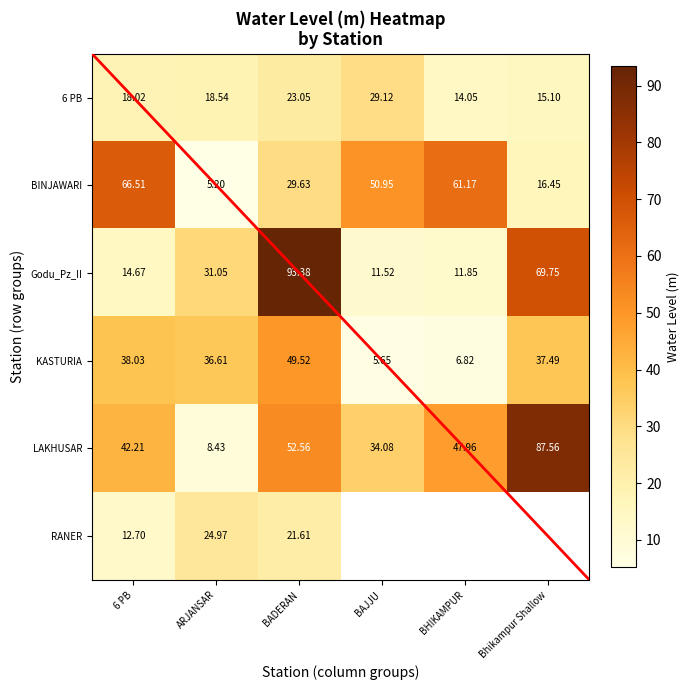

Read the KASTURIA value at BADERAN.

49.5